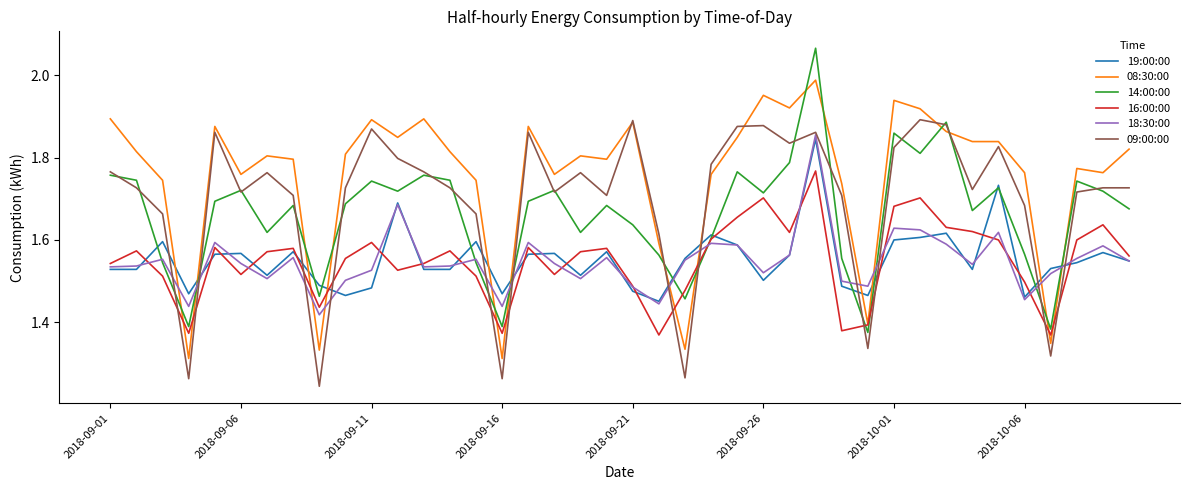

Which series ends up on top after the final intersection of 14:00:00 and 08:30:00?

08:30:00